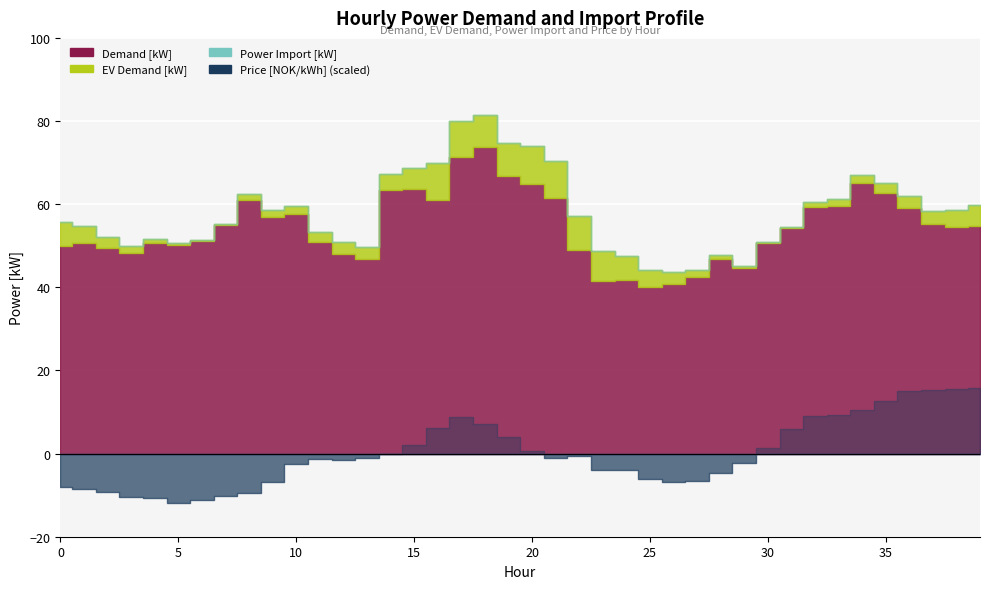

True or false: Charge Power [kW] and Price [NOK/kWh] intersect in this chart.

False